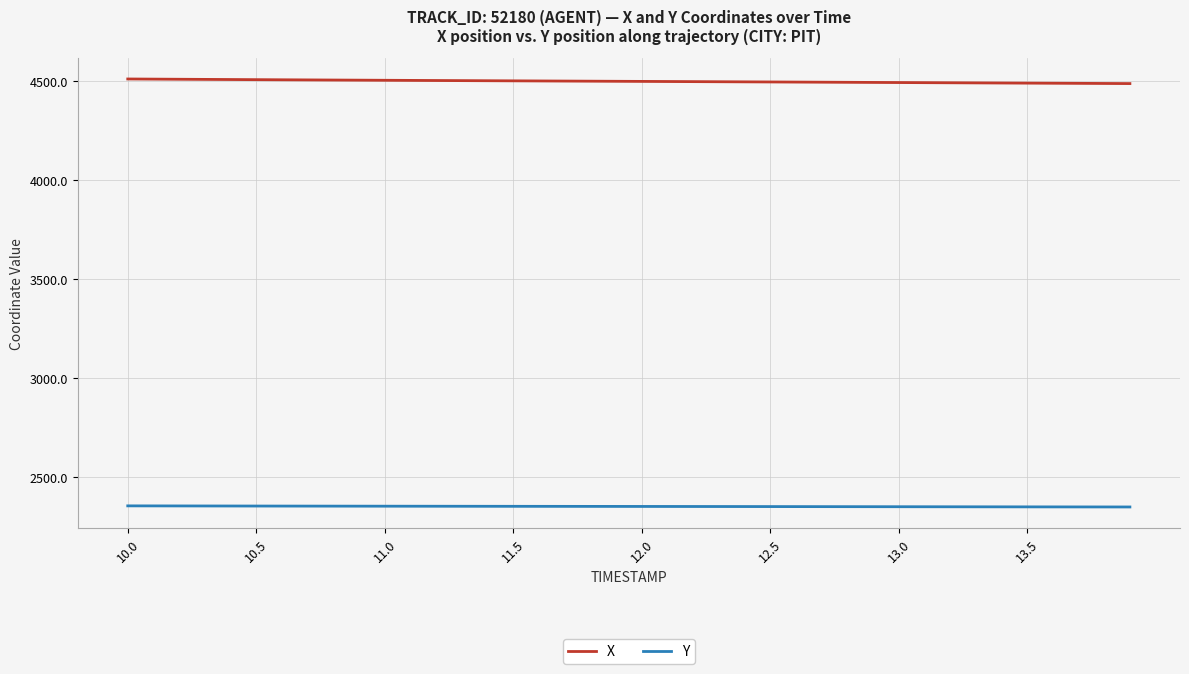

What is the sum of all X values?

179921.5